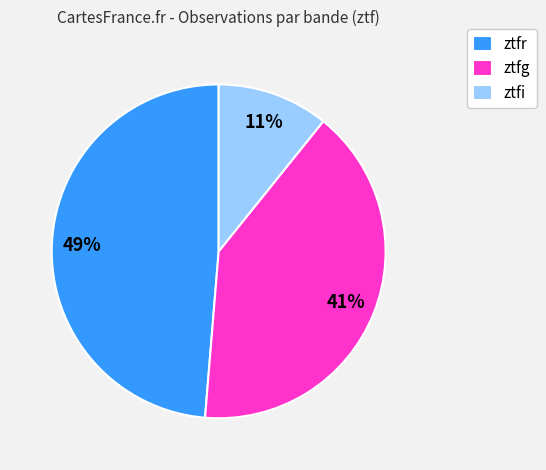

To the nearest percent, what is the combined percentage of ztfr and ztfg?

89%